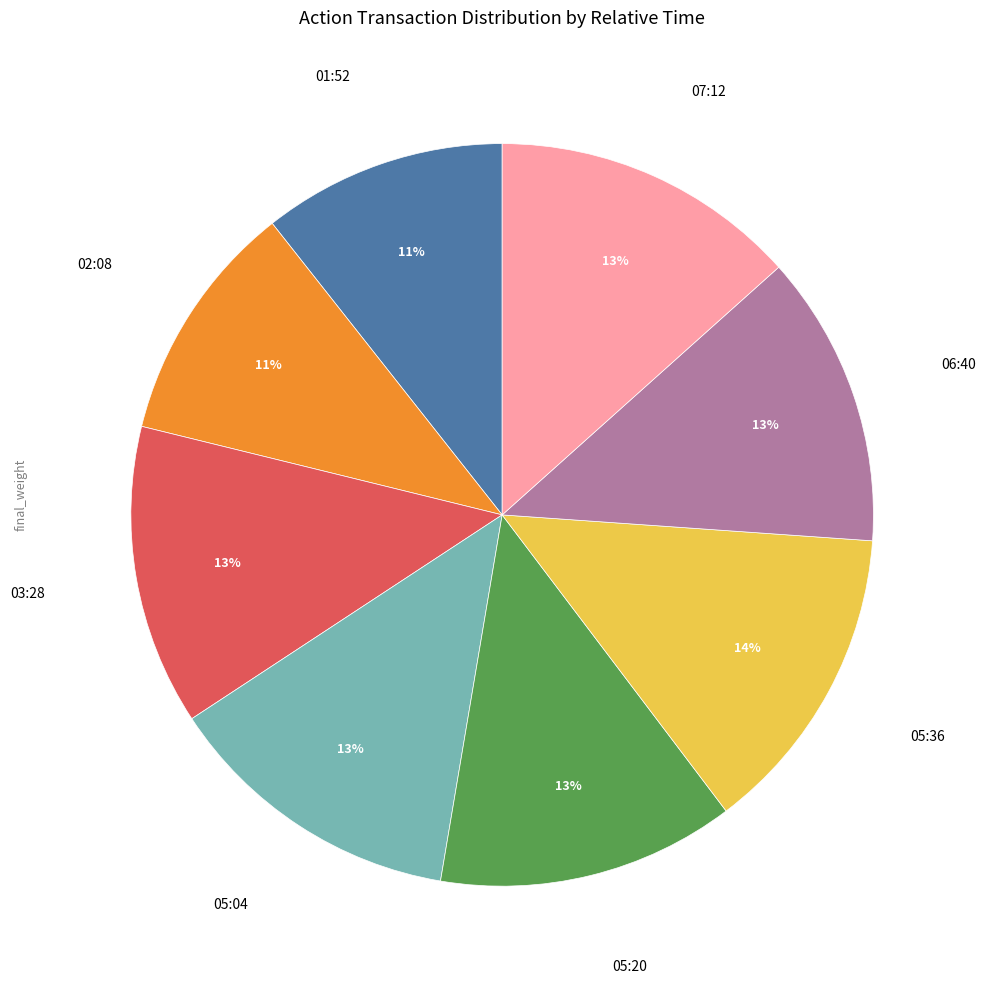

How many segments does this pie chart have?

8